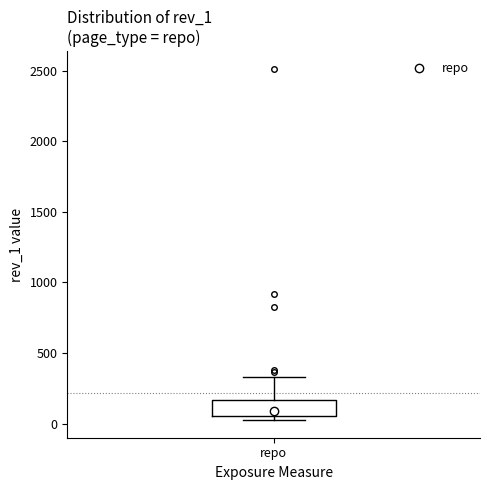

Where is the upper edge of the box for repo on the y-axis? The values are not printed on the chart, so give them approximately, as read against the axis.

150